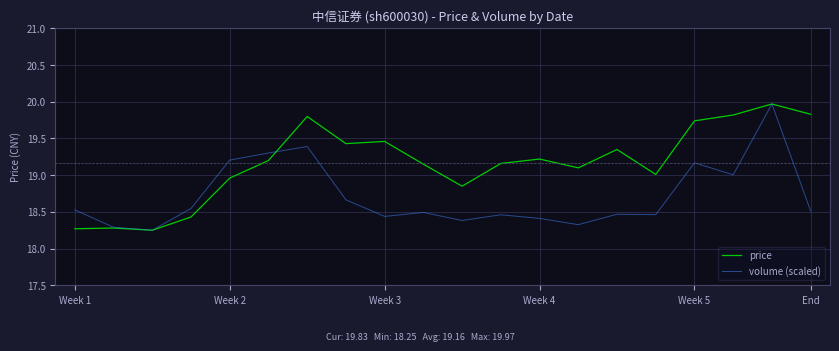

What is the maximum value for volume (scaled)?

20.0